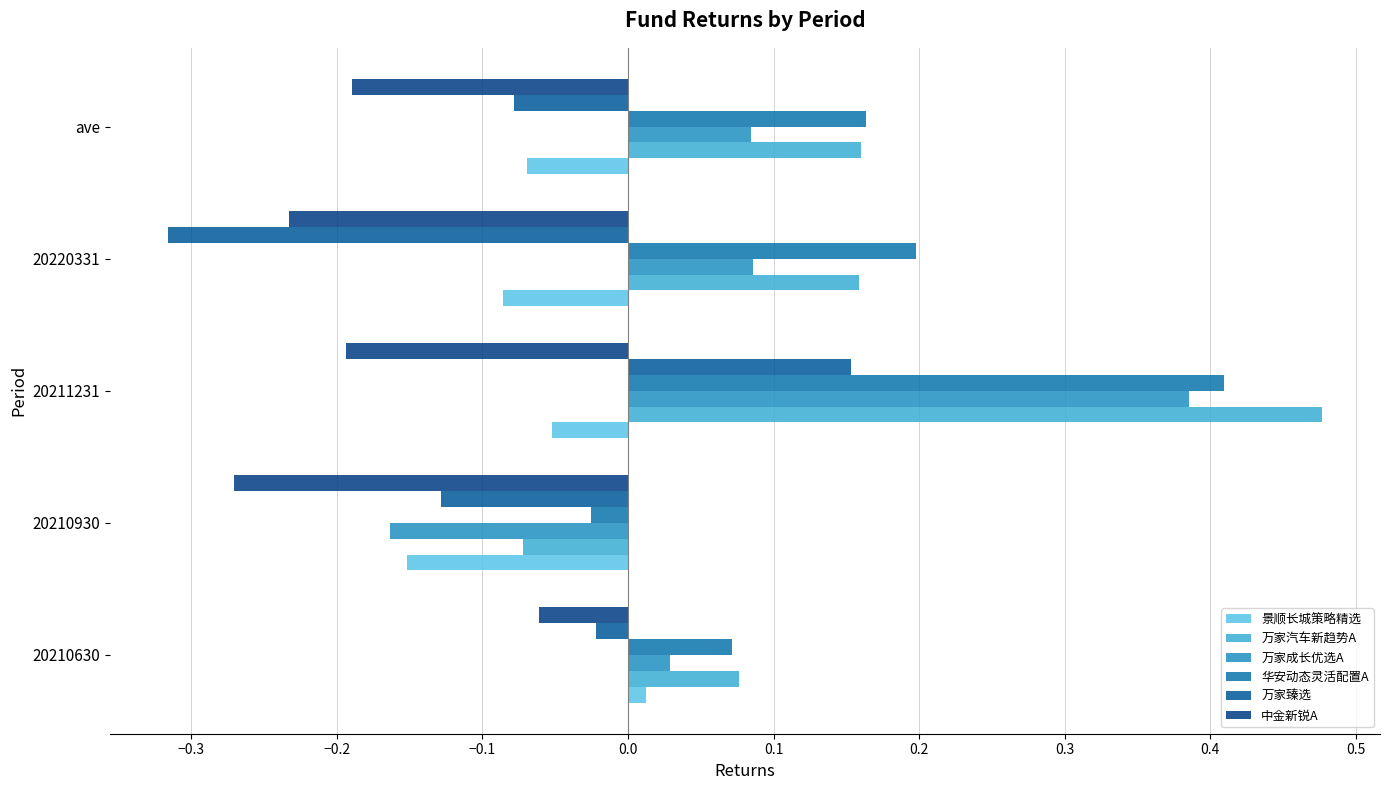

How many values in the 万家臻选 series exceed 0?

1